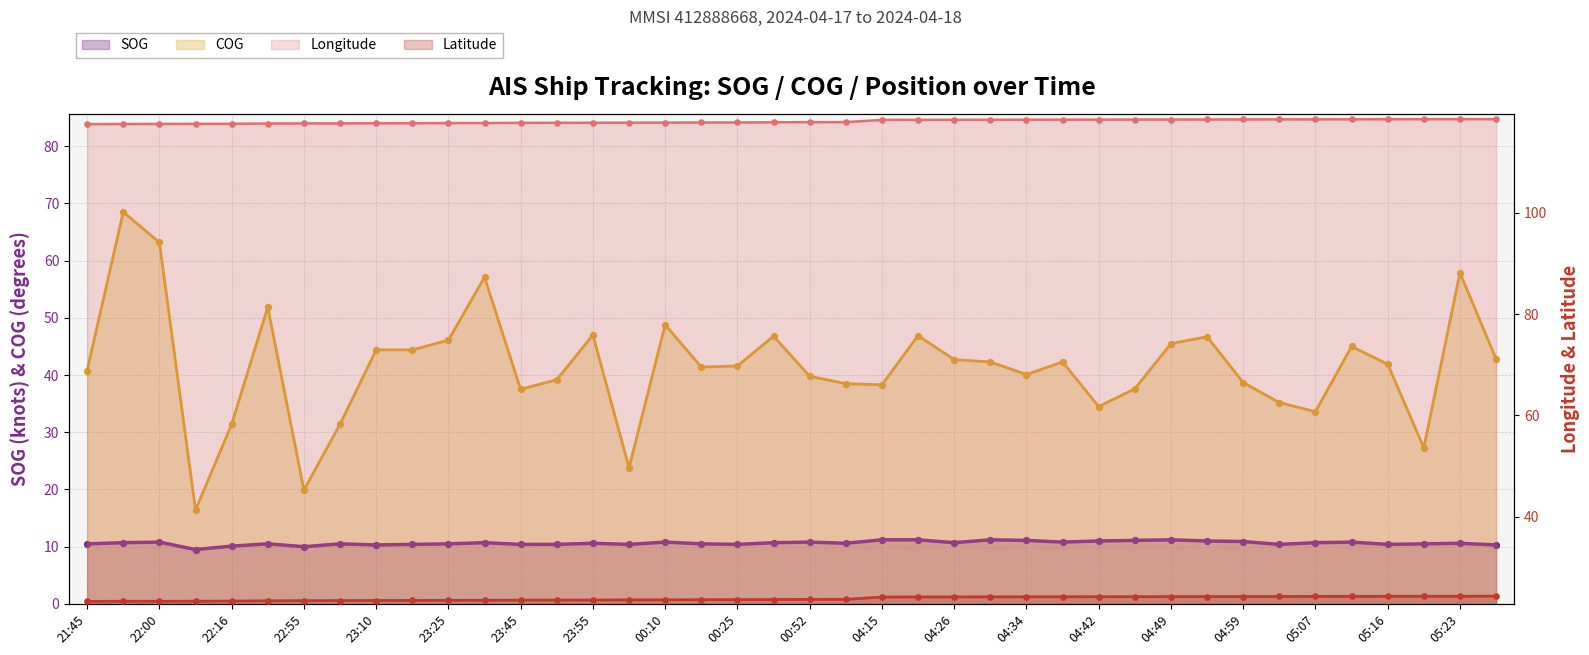

Which series contains the lowest Y value?

SOG